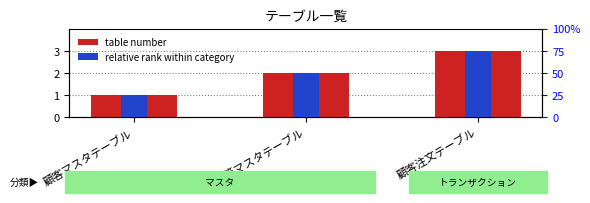

How many distinct data groups are displayed?

2